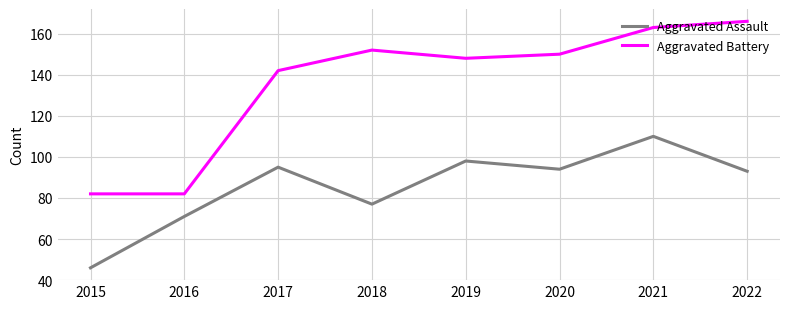

True or false: Aggravated Assault has a value of 129 at 2022.

False